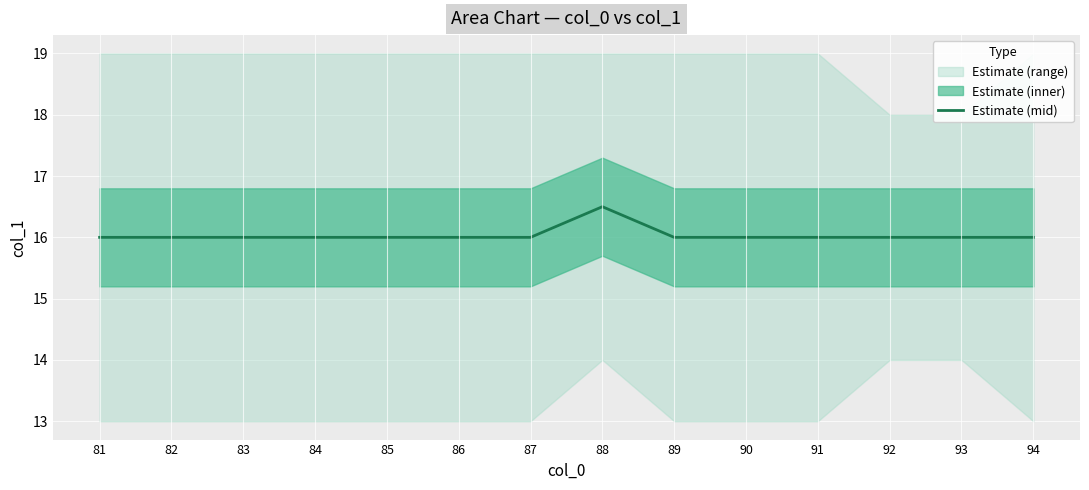

Where is the data nearest to the value 16?

81